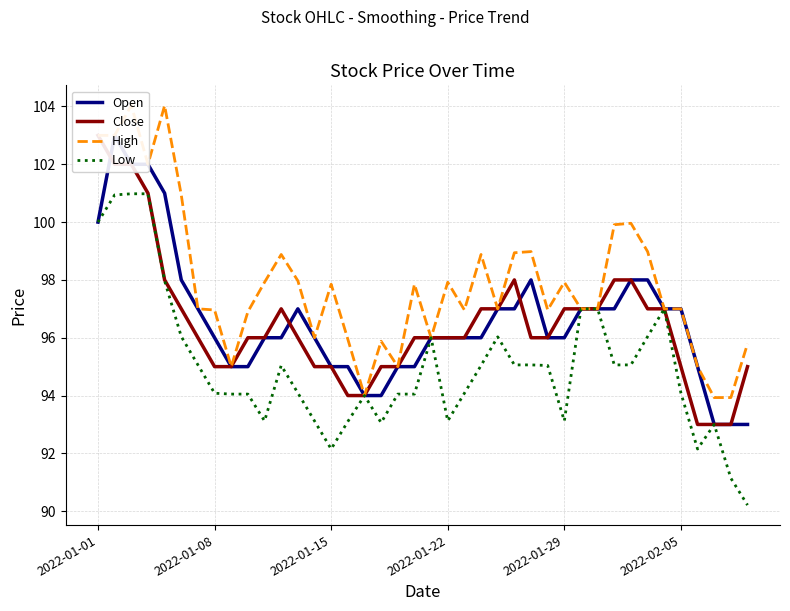

Which series has the widest spread of values?

Low